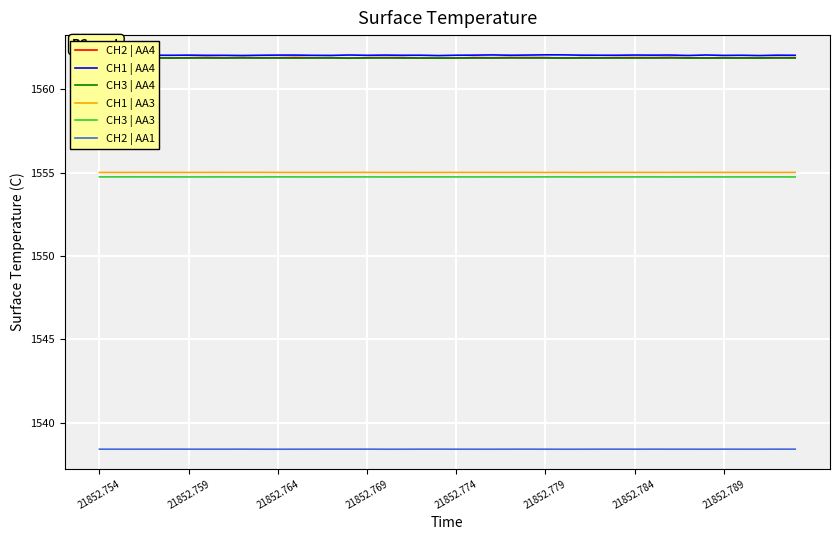

True or false: CH2 | AA1 and CH1 | AA4 intersect in this chart.

False